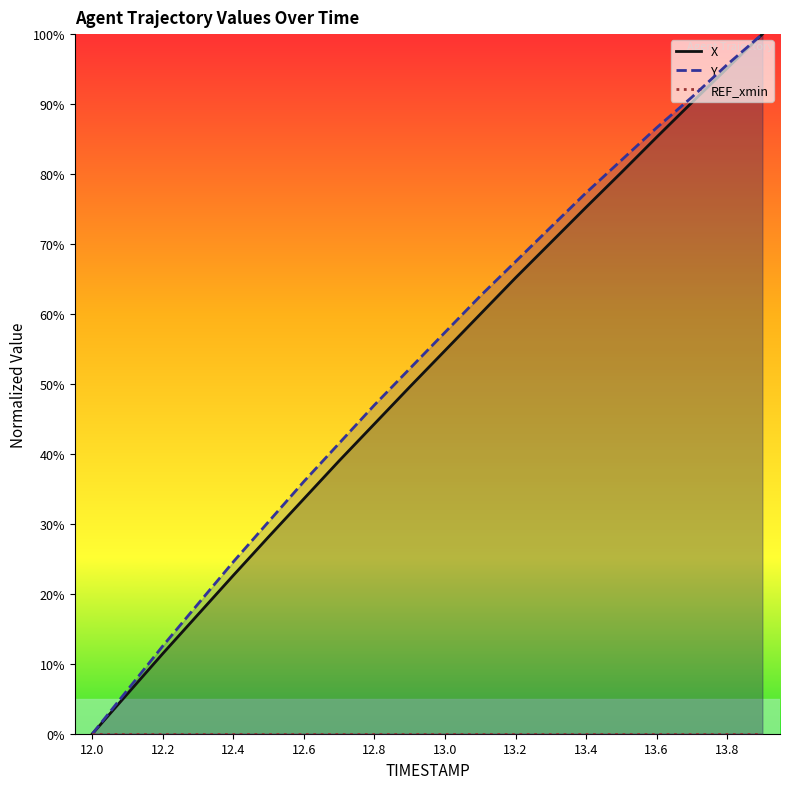

True or false: Y and X cross at least once.

False